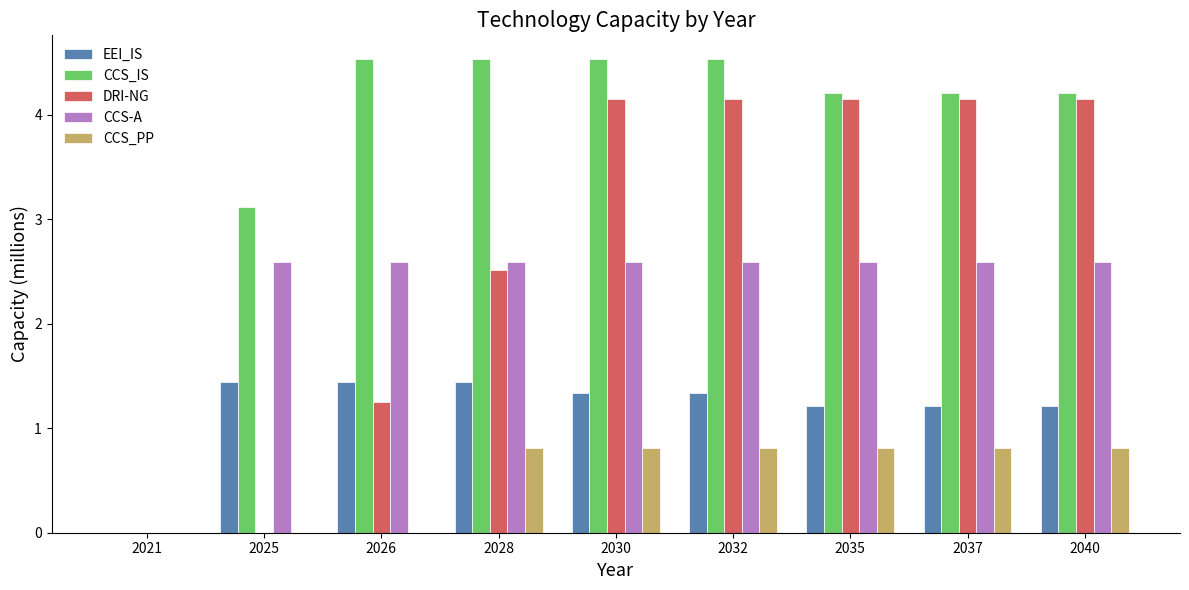

What value does the CCS_PP series have at 2028?

0.8